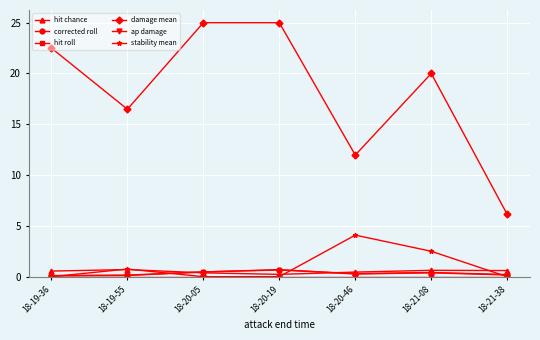

What position from the right is 18-20-05?

5